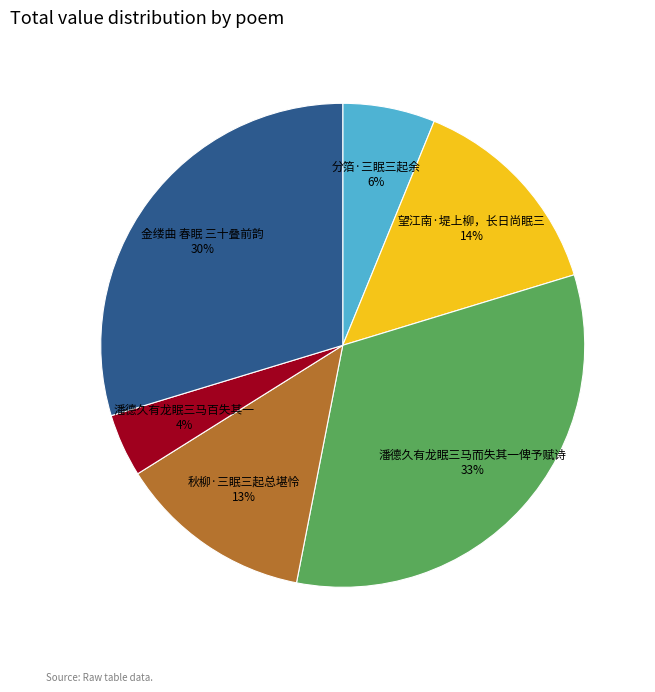

Is there a majority slice in this chart?

No